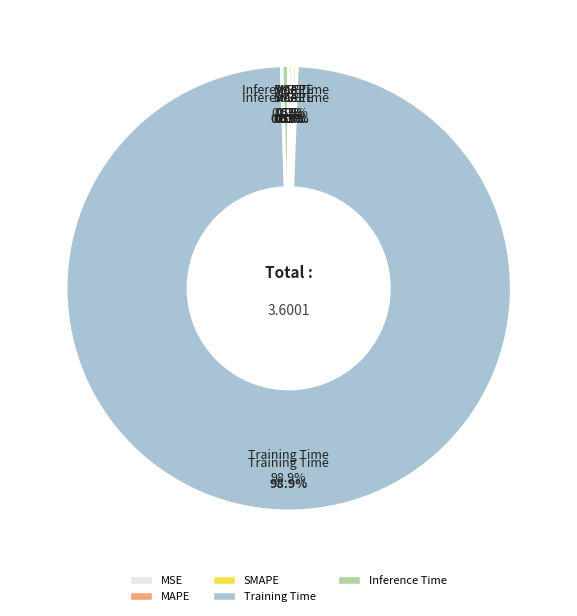

What percentage is NOT represented by MSE?

100.0%